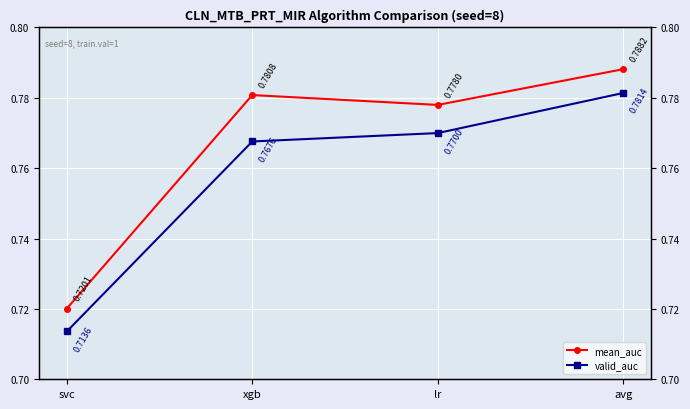

At how many categories does at least one series exceed 0?

4